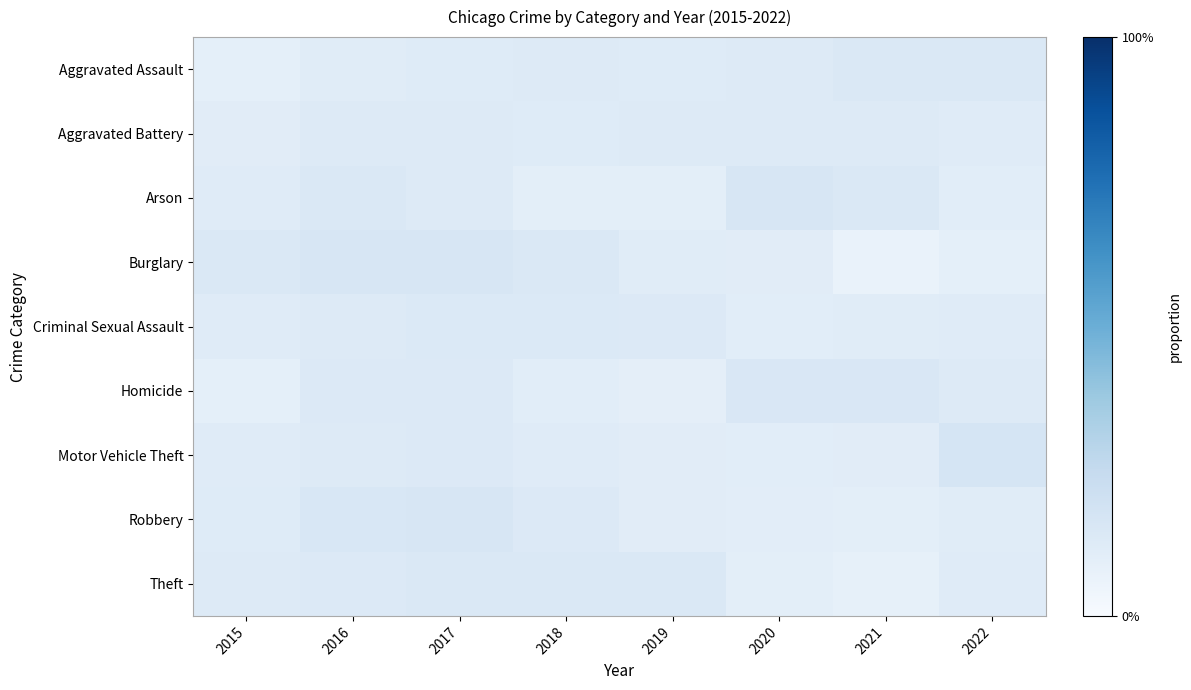

What is the smallest value displayed?

0.1